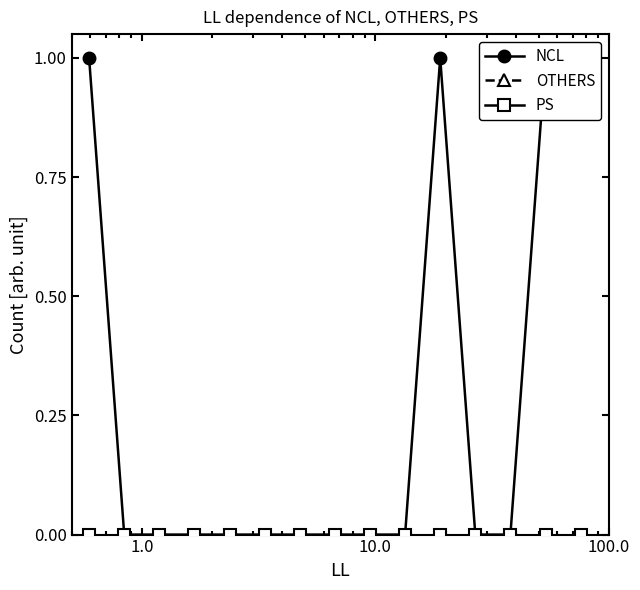

True or false: PS has more than 1 points higher than both neighbors.

False